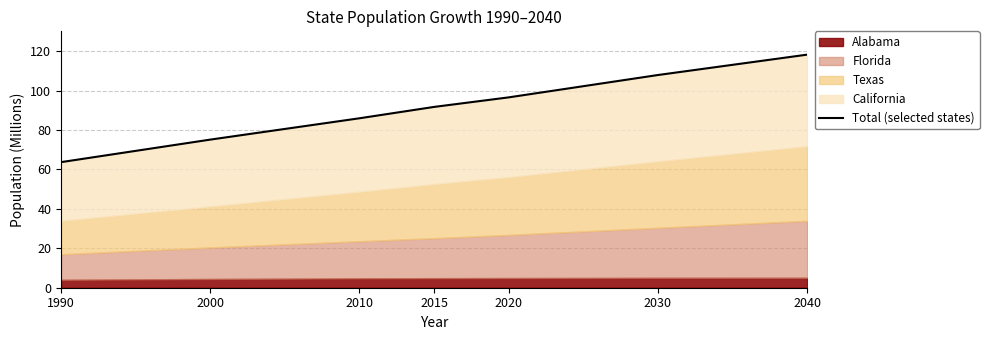

What is the value of the 5th point from the left?

96.6